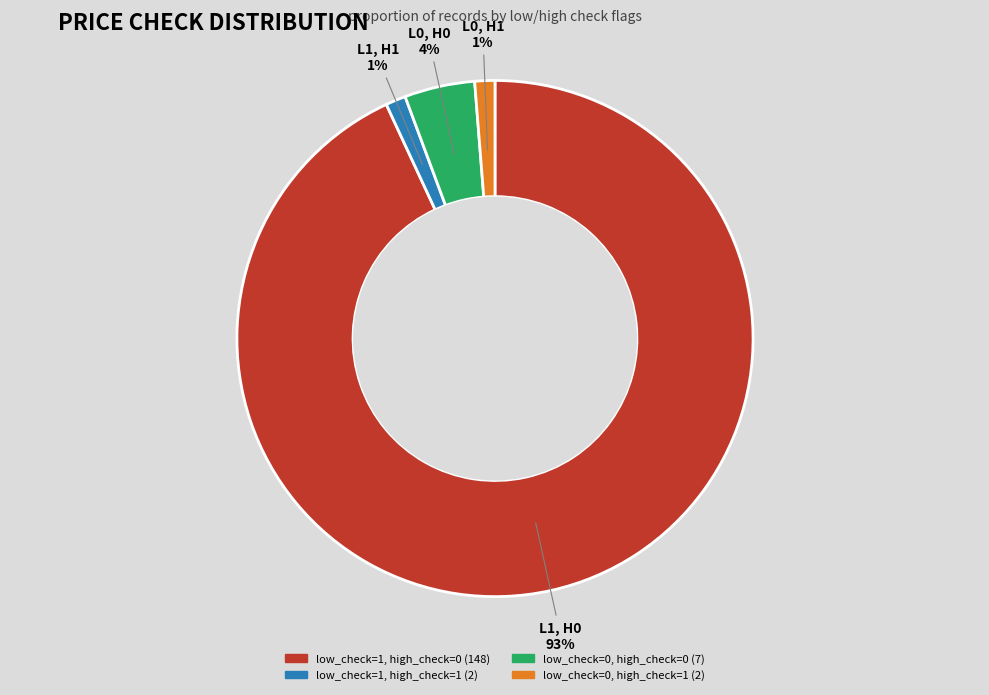

Does any single category account for the majority?

Yes